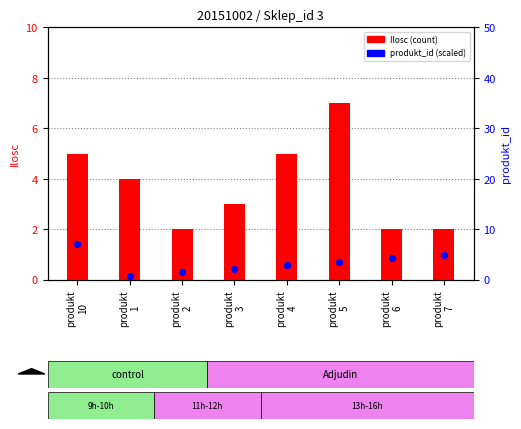

Which series contains the lowest Y value?

produkt_id (scaled)